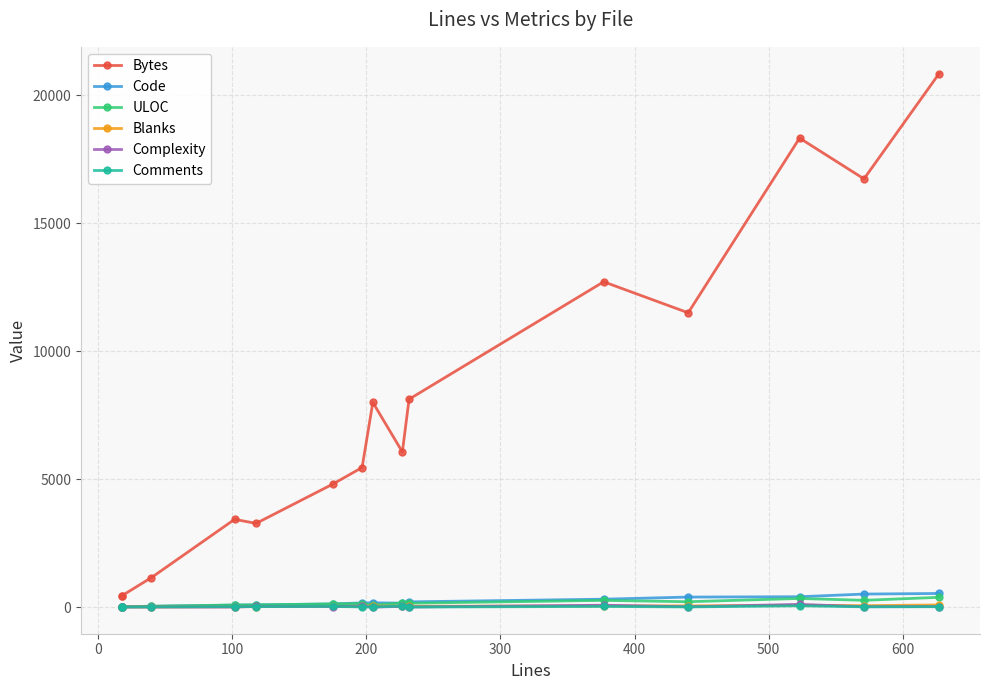

True or false: Comments has a value of 28 at 9.

False